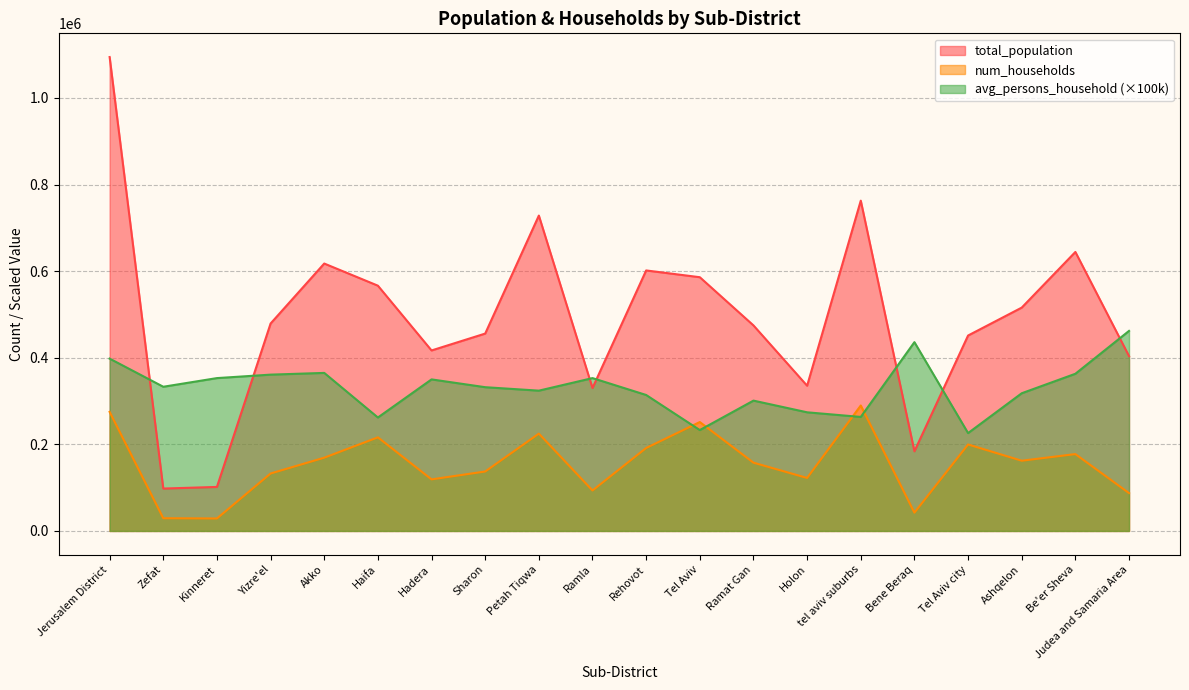

Which category has the highest value across all series?

Jerusalem District